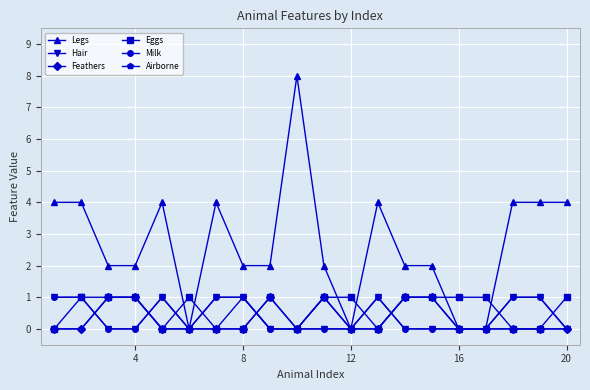

At how many categories does at least one series exceed 1?

16